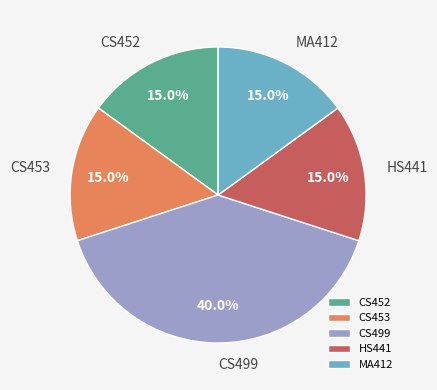

What portion of the pie excludes CS453?

85.0%